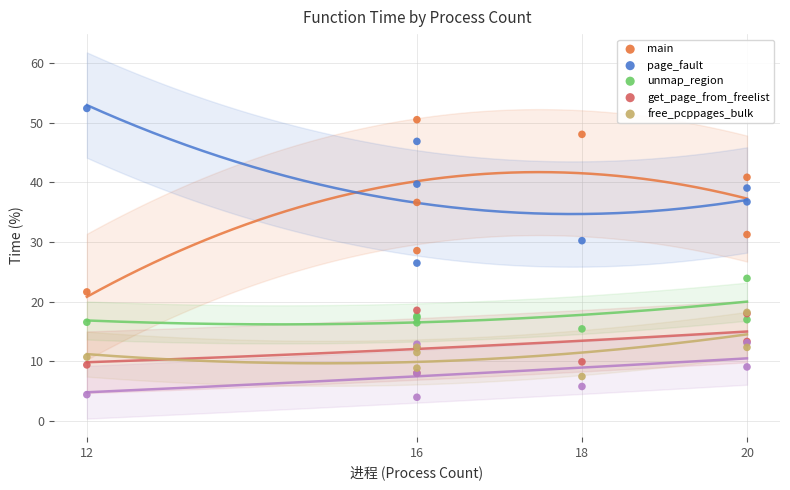

Which series has the largest total across all categories?

page_fault